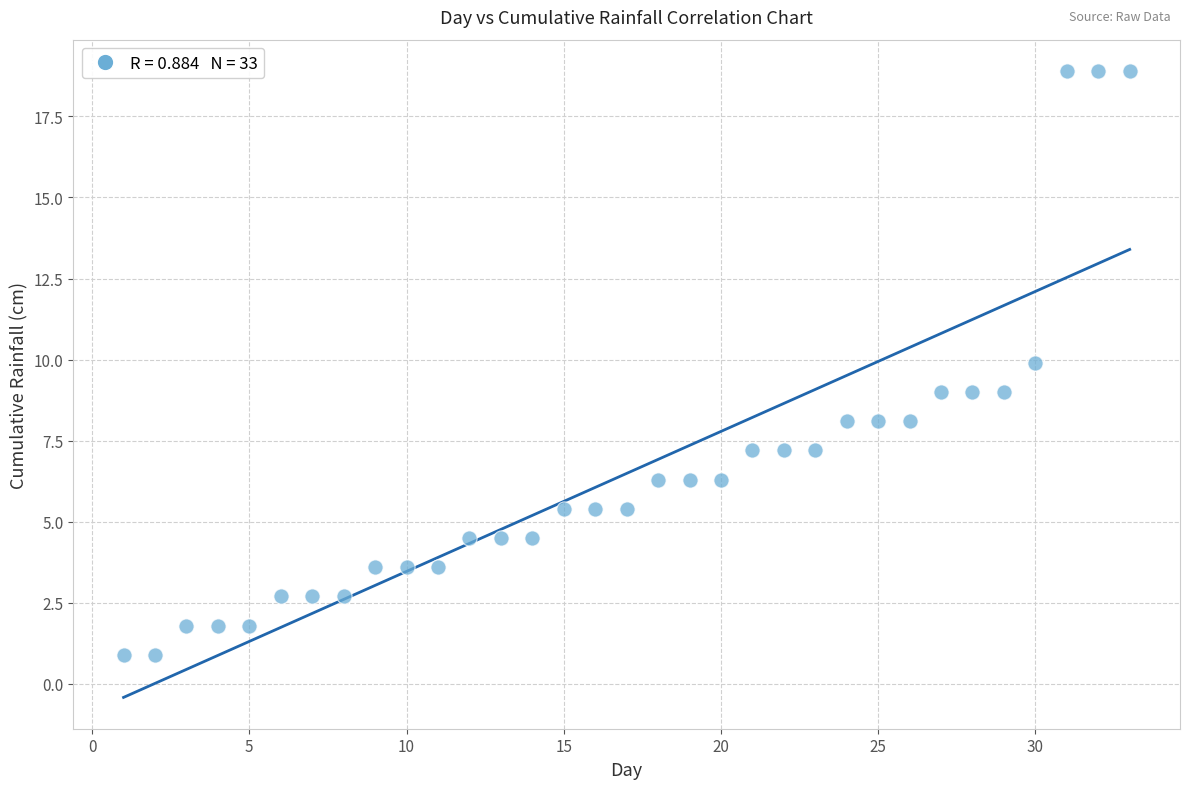

What is the range of Y values (max minus min)?

18.0